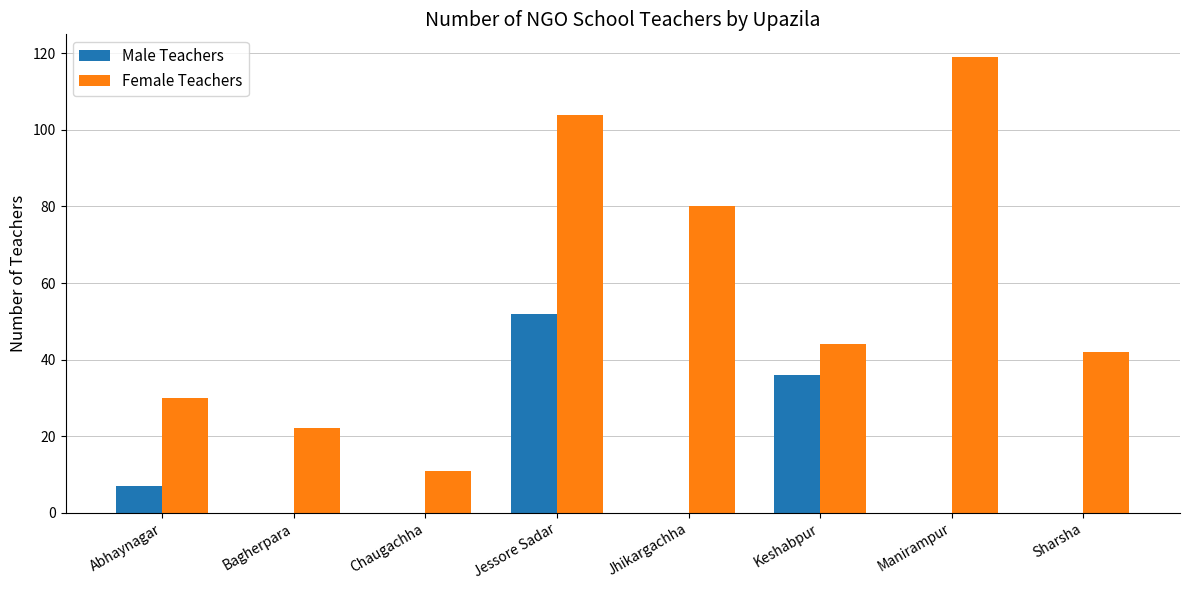

What is the maximum value shown in the chart?

119